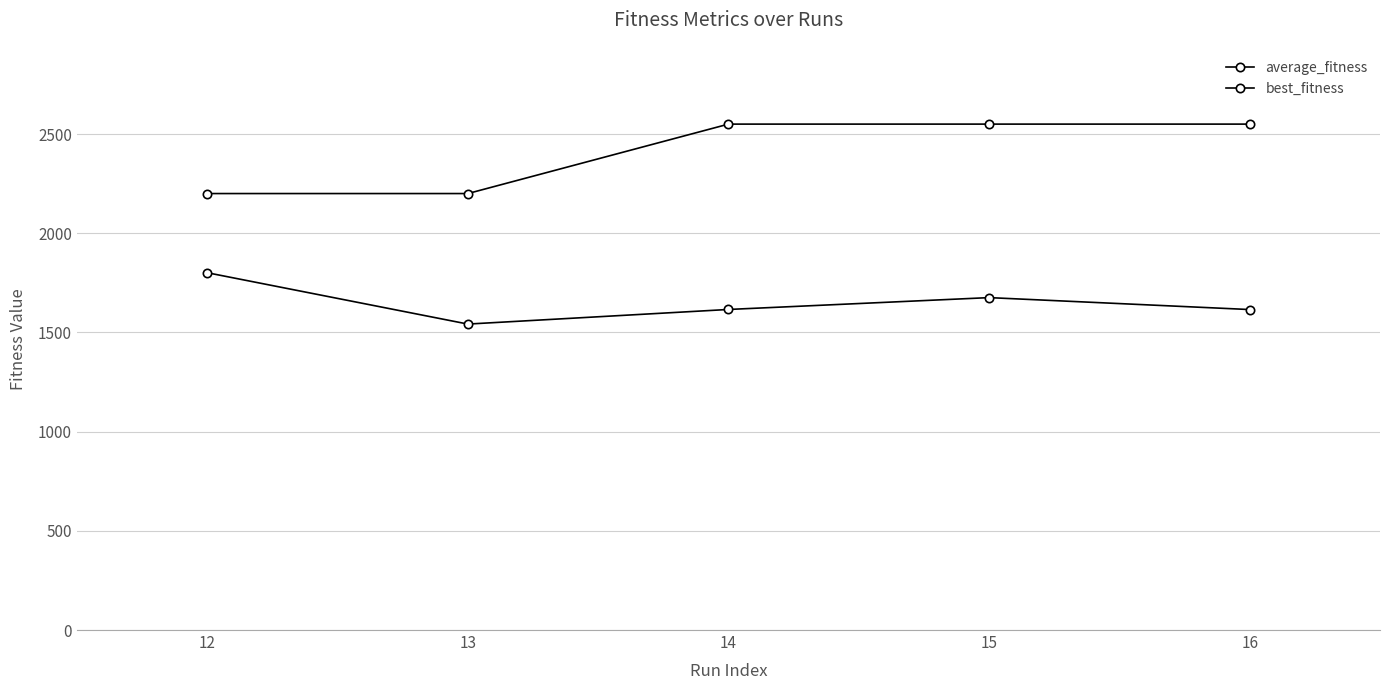

At which category is the sum across all series the highest?

15